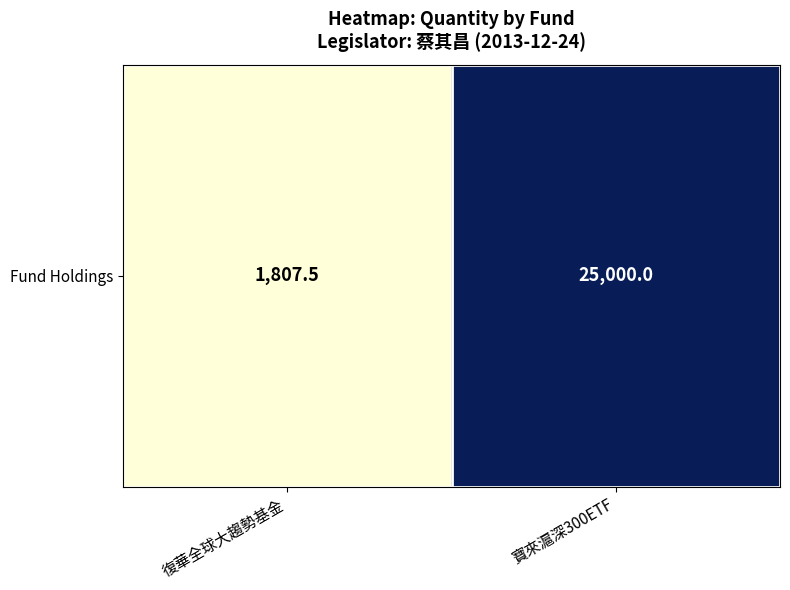

What is the sum of all values?

26807.5